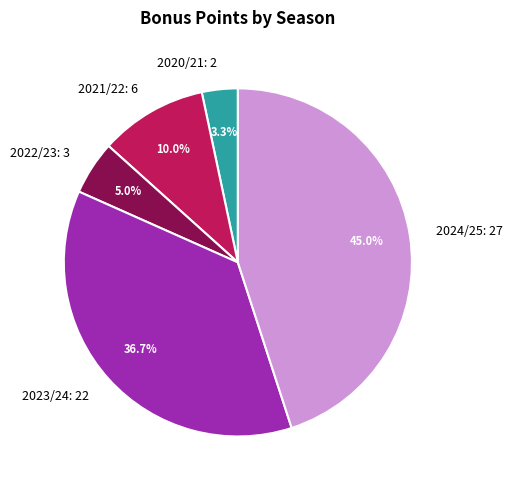

What is the total percentage of 2020/21 and 2024/25?

48.3%